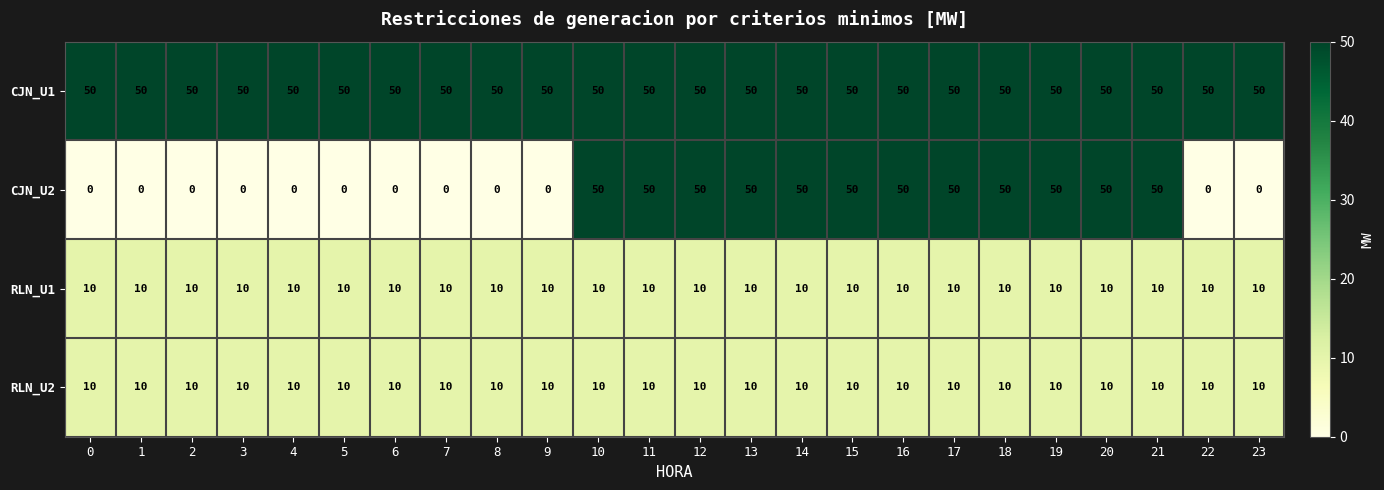

Is the value of CJN_U1 at 5 greater than the value of CJN_U2 at 5?

Yes